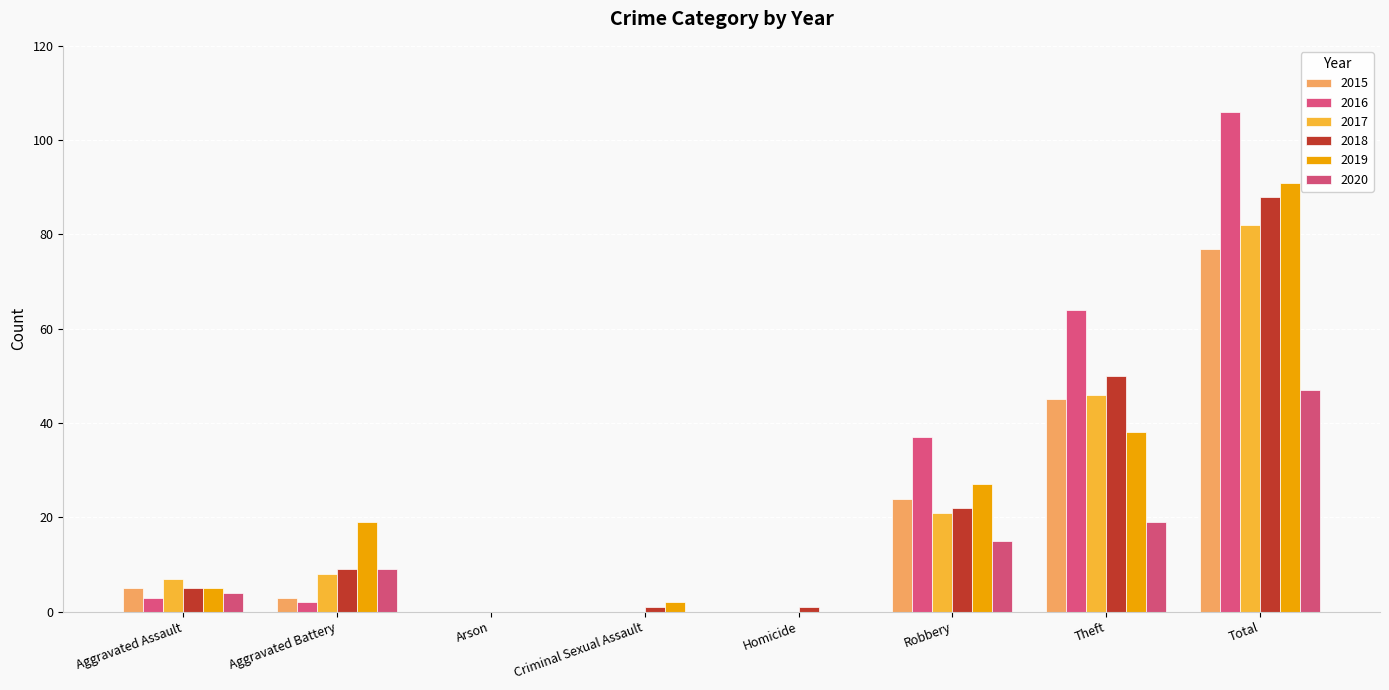

What is the maximum value shown in the chart?

106